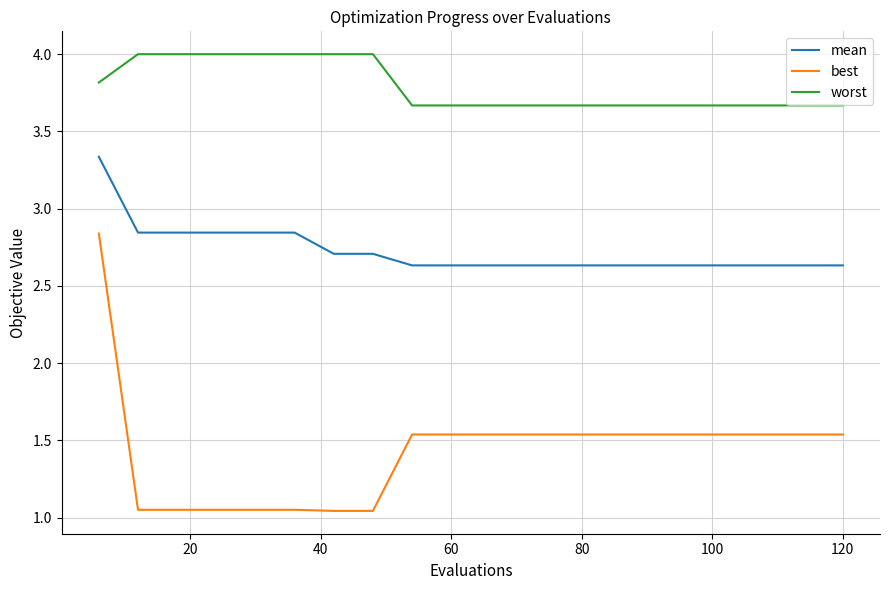

Which series has the largest range (max minus min)?

best